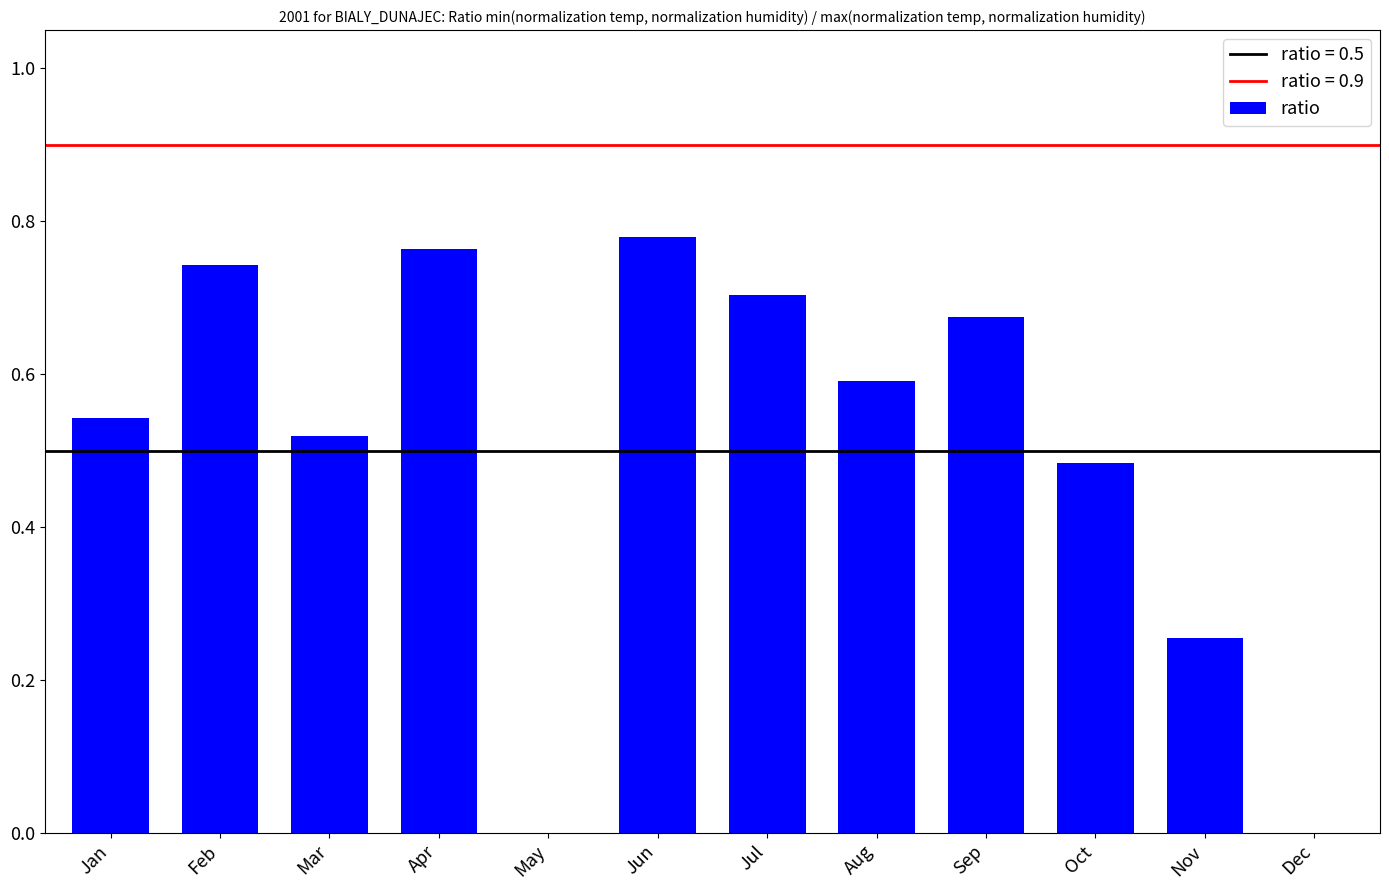

True or false: the data shows 1.2 at Apr.

False